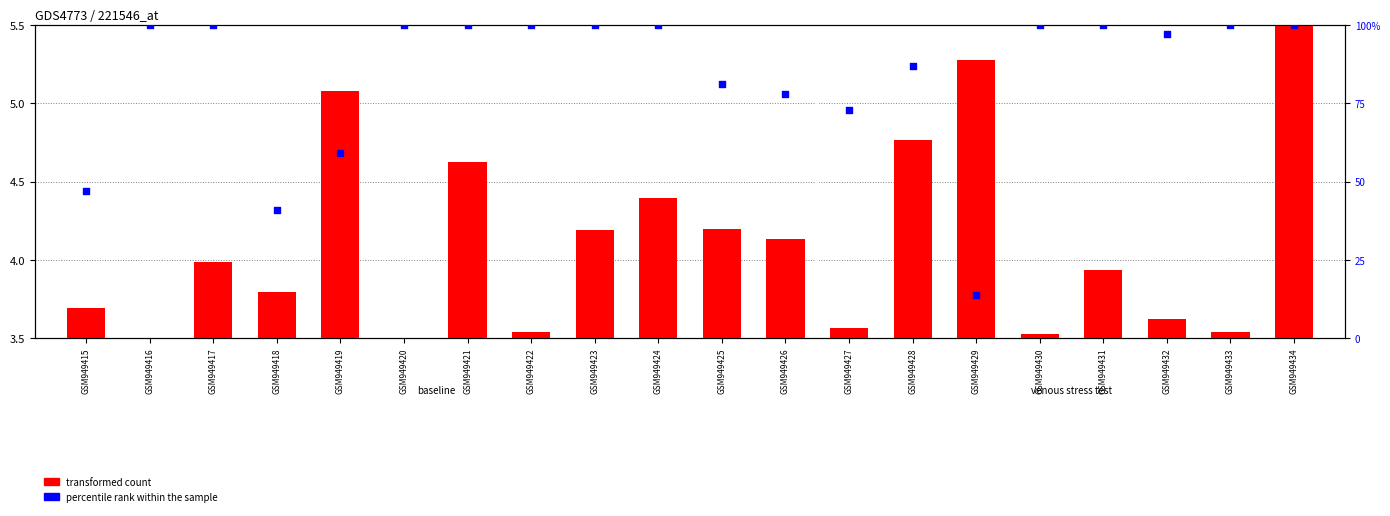

At which category is the sum across all series the highest?

GSM949434